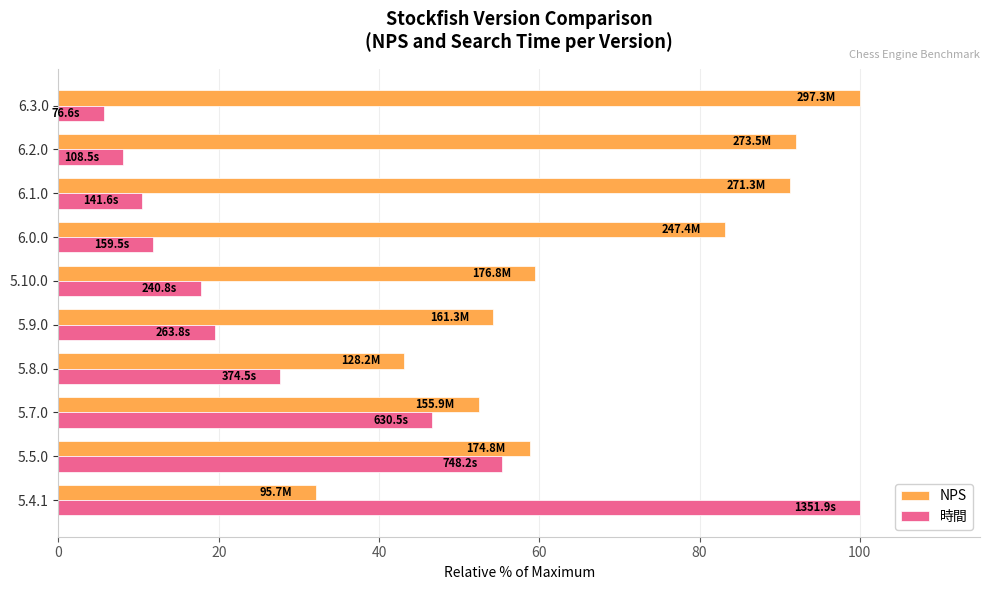

What is the sum of the 時間 values at 5.10.0 and 5.9.0?

37.3